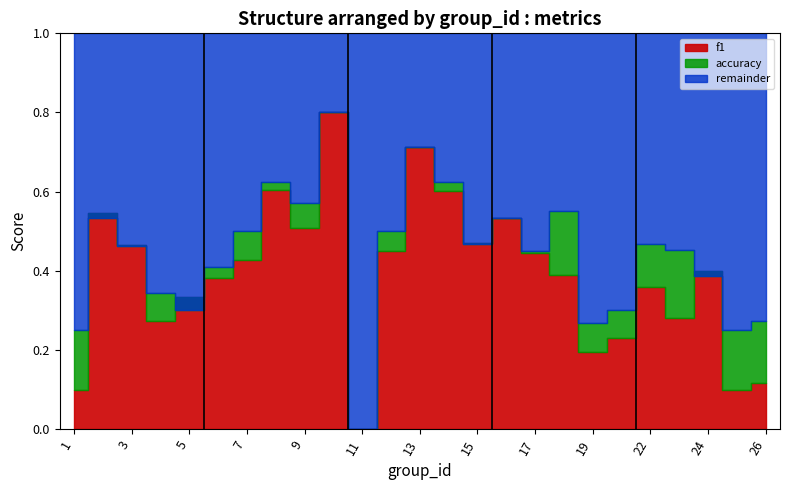

Which has a higher value, 22 or 9?

9